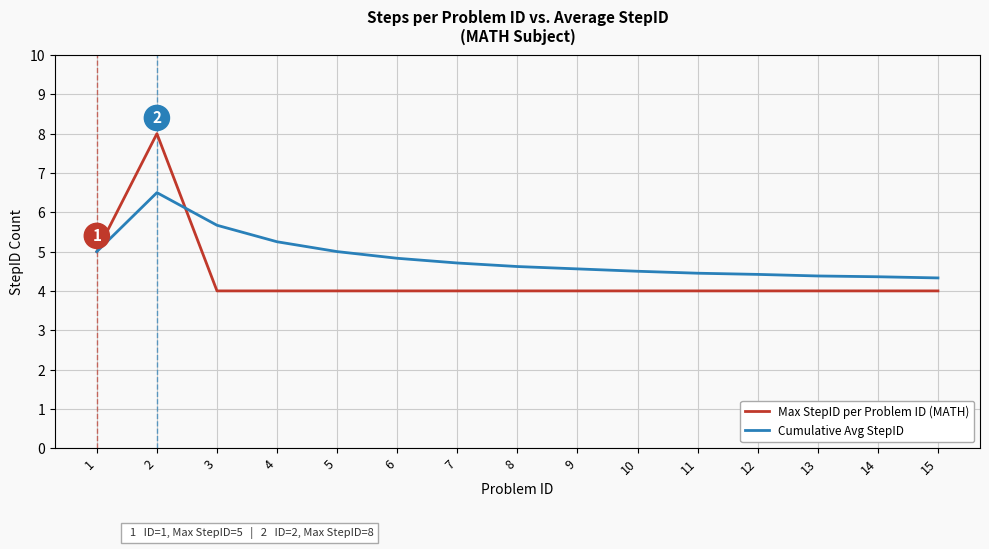

Rank the series by their maximum value, from lowest to highest.

Cumulative Avg StepID, Max StepID per Problem ID (MATH)